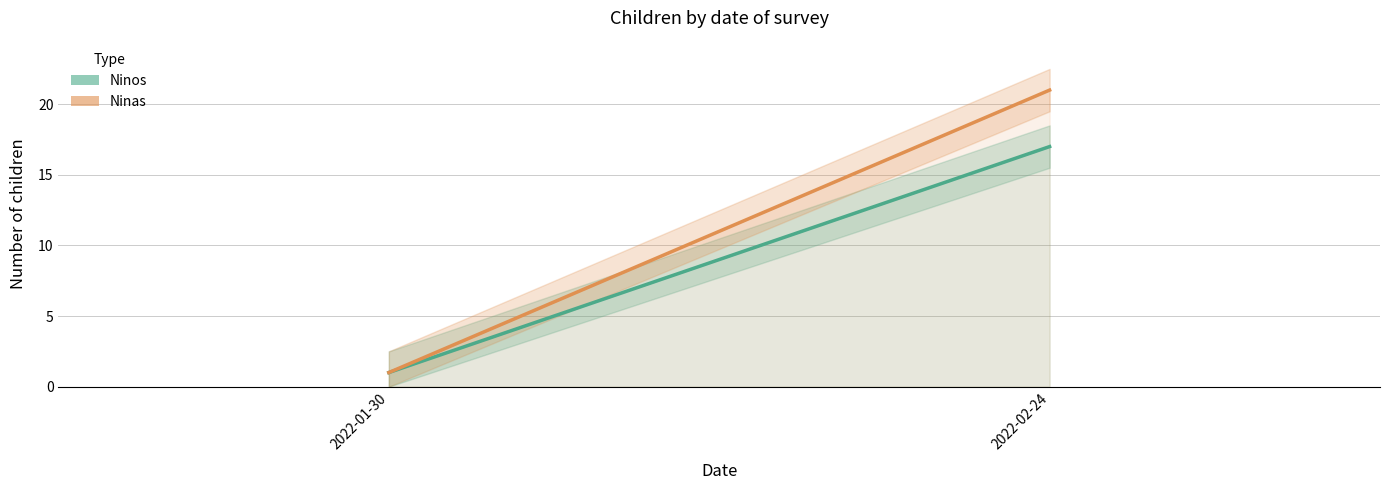

How many distinct data groups are displayed?

2